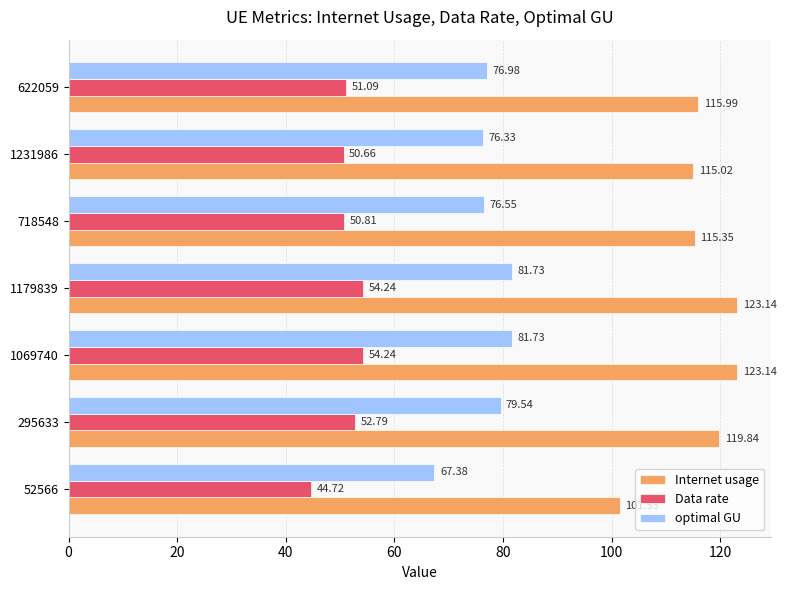

Which series has the largest total across all categories?

Internet usage